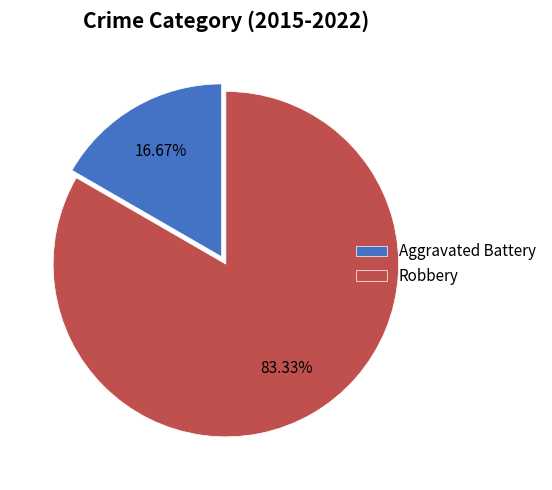

To the nearest percent, what is the difference between the largest and smallest slice percentages?

67%